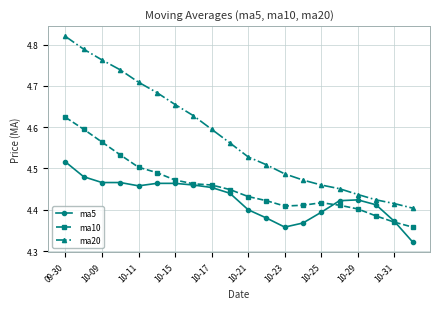

List the series in order of their peak value, lowest first.

ma5, ma10, ma20